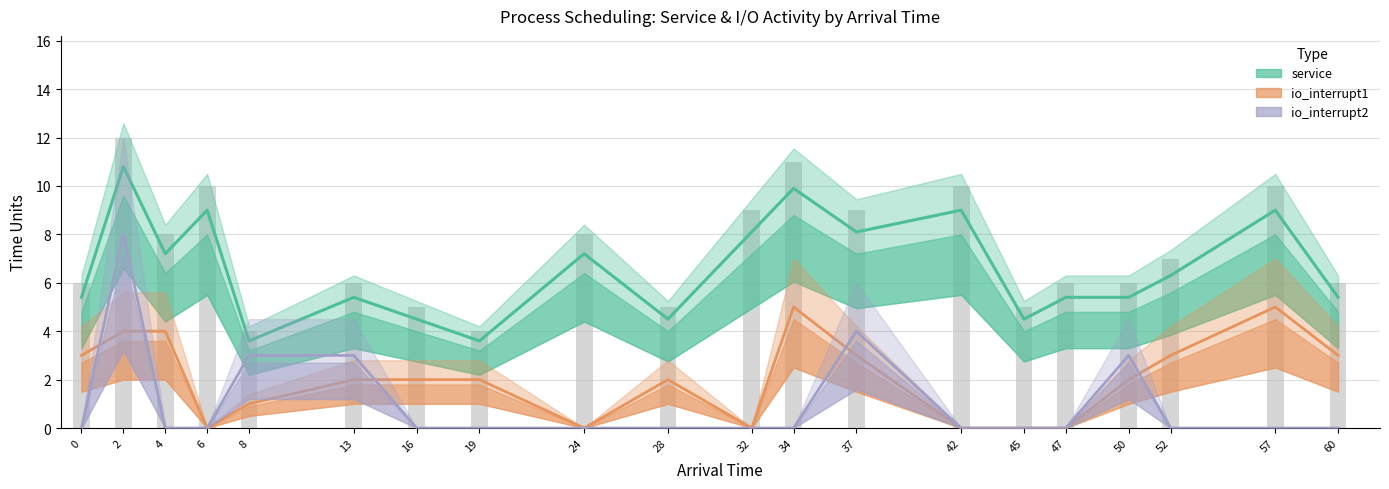

How many values in the service (bars) series exceed 7?

9